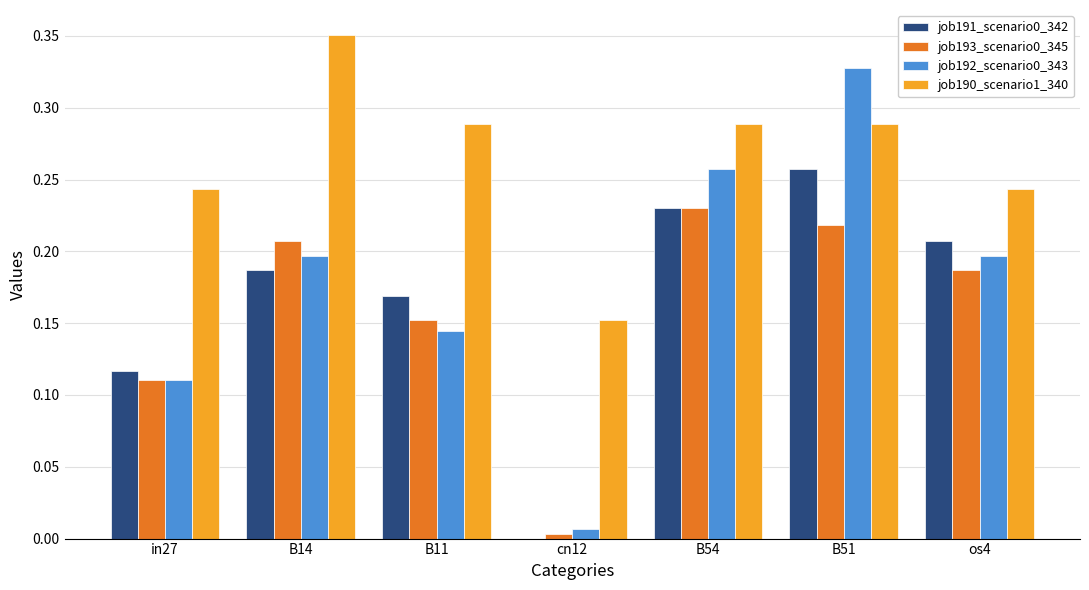

The value of job193_scenario0_345 at B14 is 0.4. True or false?

False